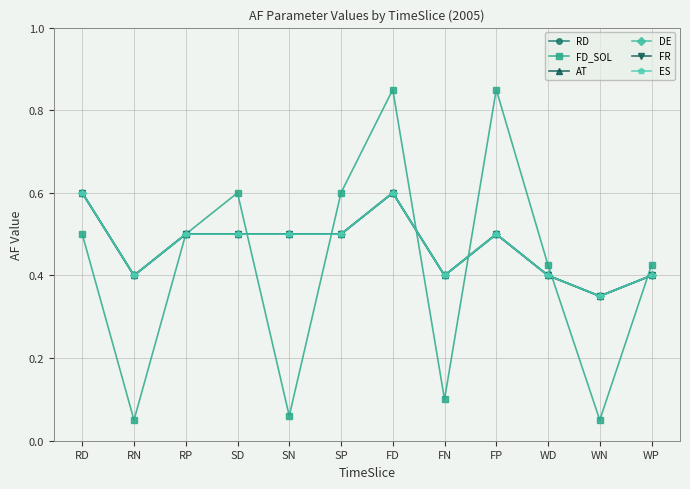

Does the chart have visible grid lines?

Yes